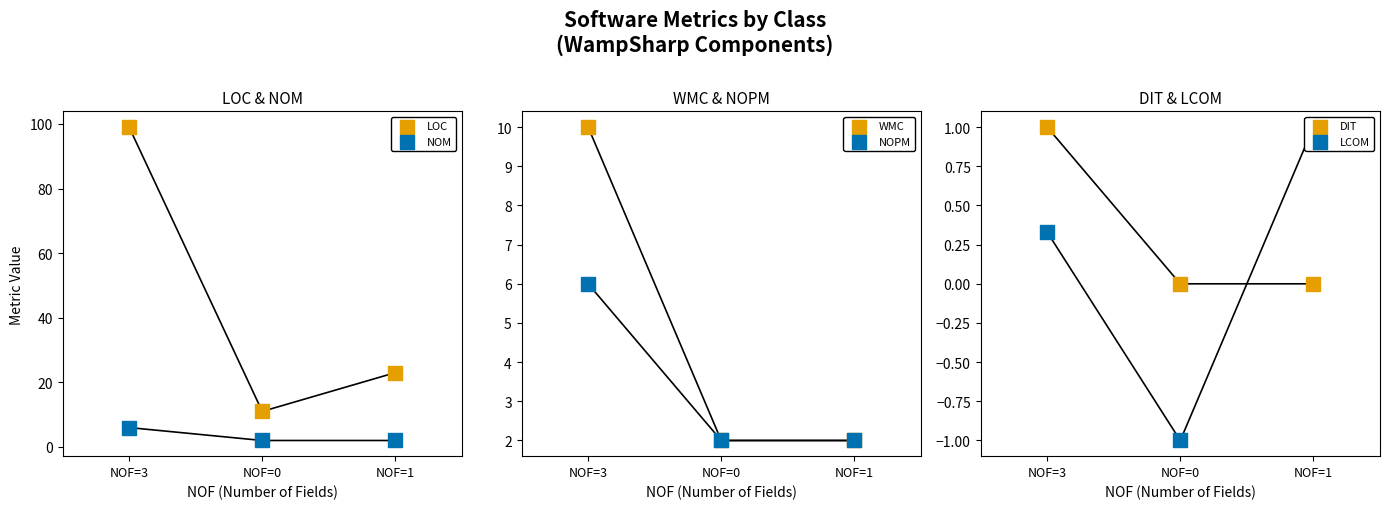

What are all the series names shown in the legend?

LOC, NOM, WMC, NOPM, DIT, LCOM